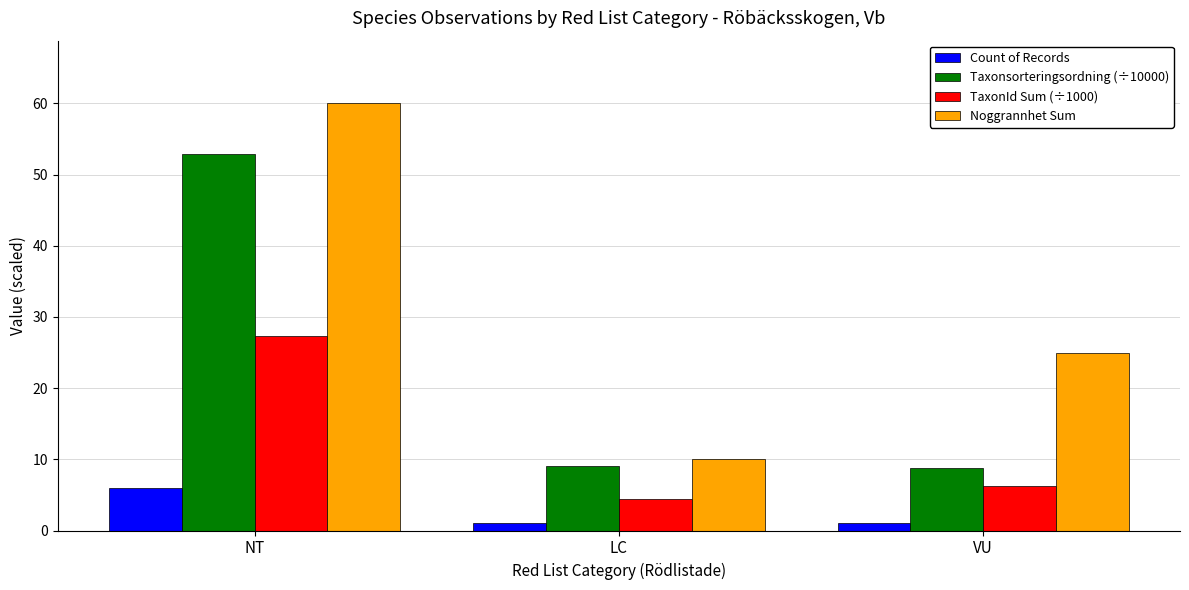

List the series in order of their overall mean, lowest first.

Count of Records, TaxonId Sum (÷1000), Taxonsorteringsordning (÷10000), Noggrannhet Sum